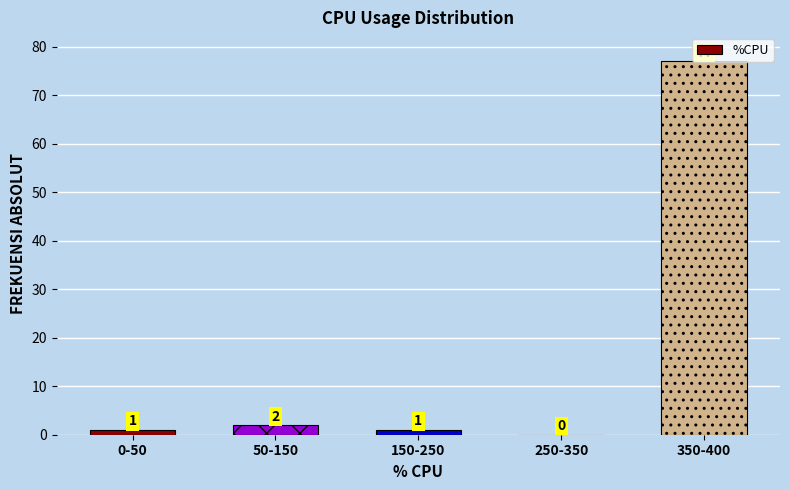

What is the ratio of the value at 150-250 to the value at 0-50?

1.0